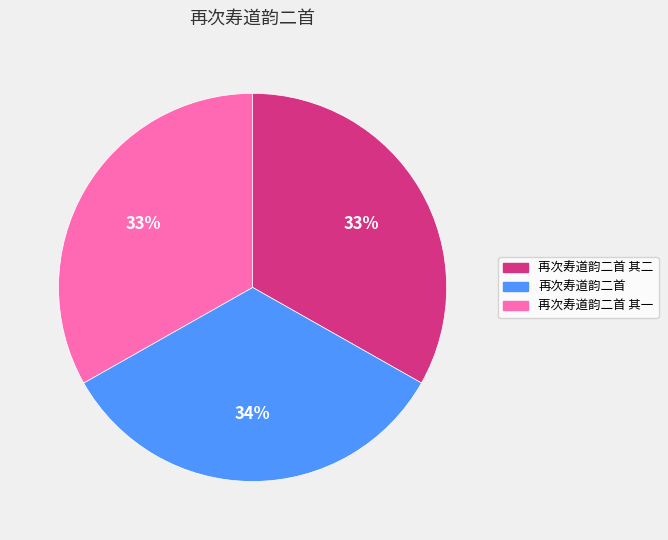

Count the number of slices in the pie.

3